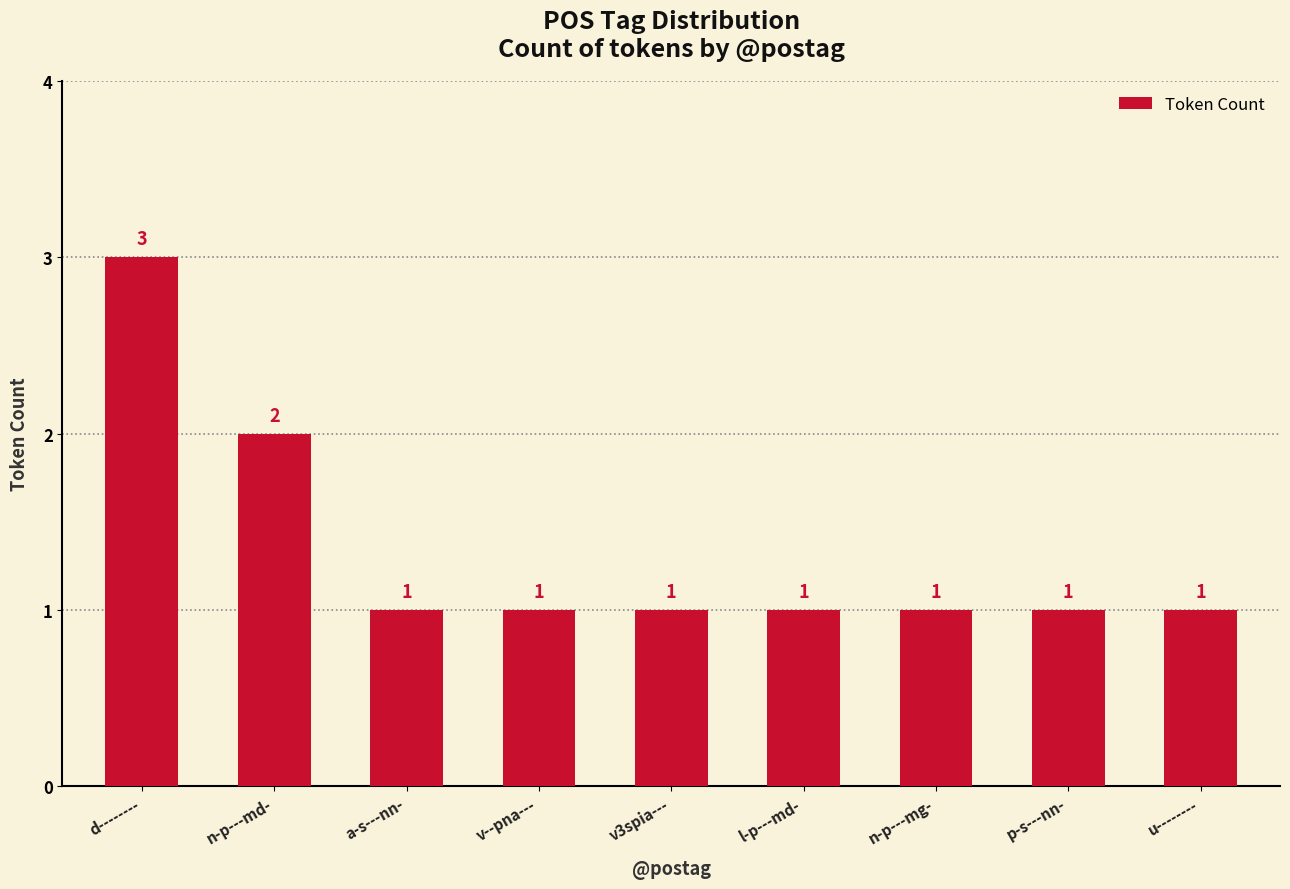

Which label corresponds to the largest value in the chart?

d--------